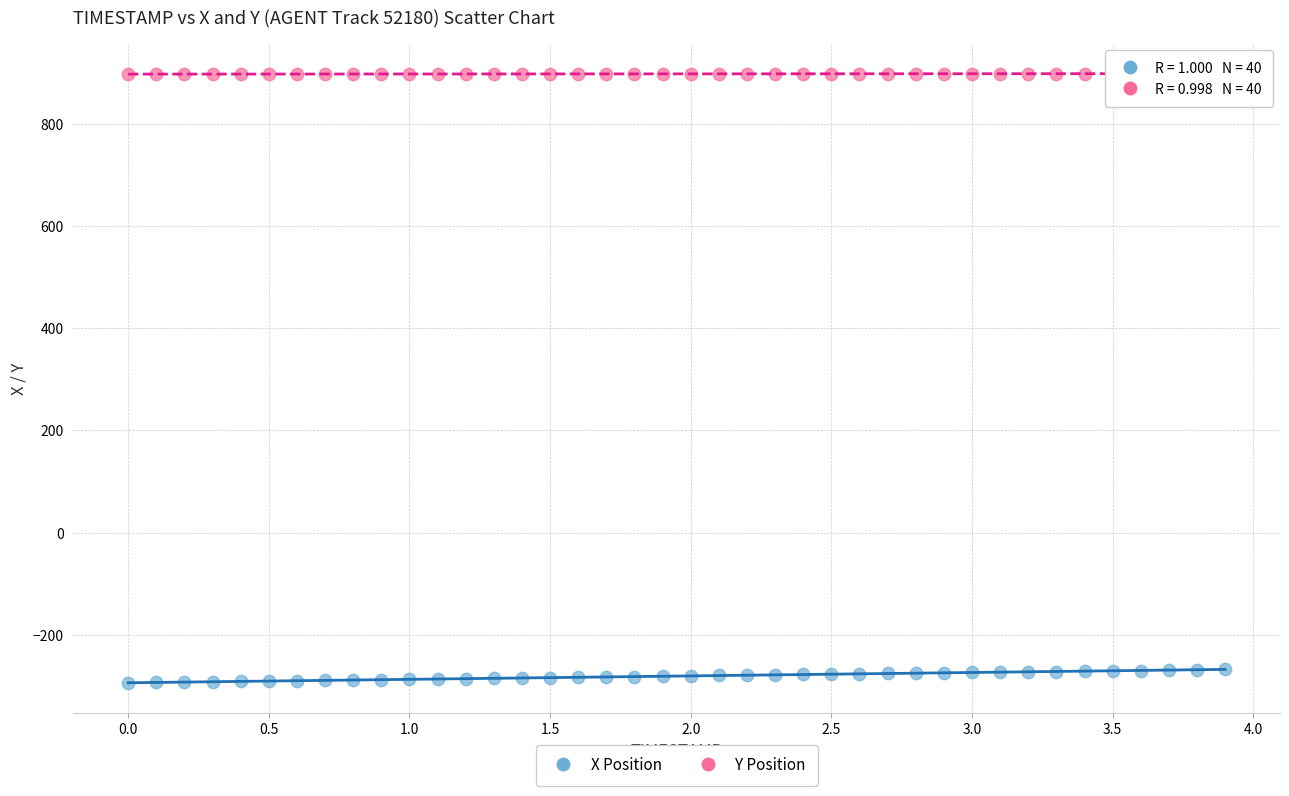

What are all the series names shown in the legend?

X Position, Y Position